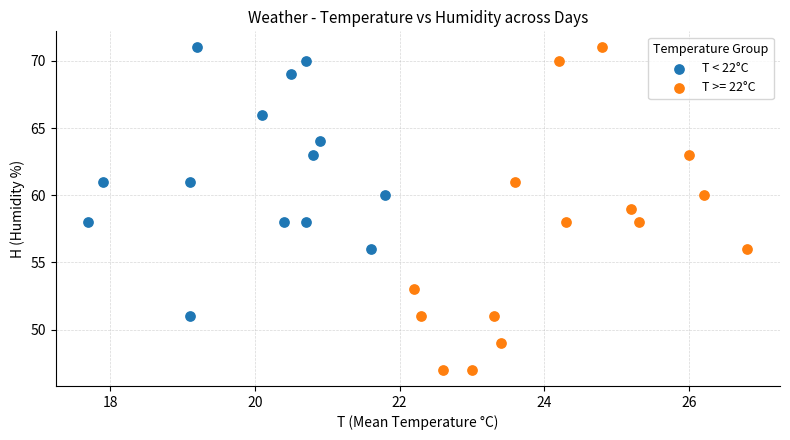

Which series has the largest Y range (max minus min)?

T >= 22°C